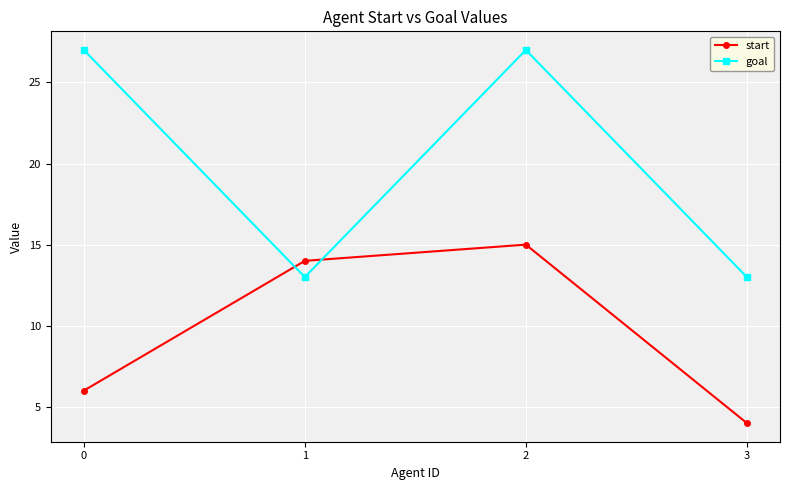

Which series ends up on top after the final intersection of goal and start?

goal